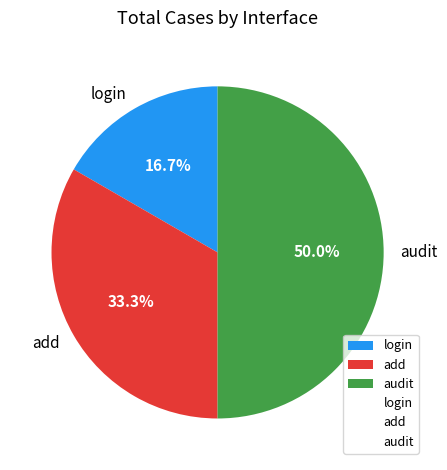

To the nearest percent, what portion does add represent?

33%